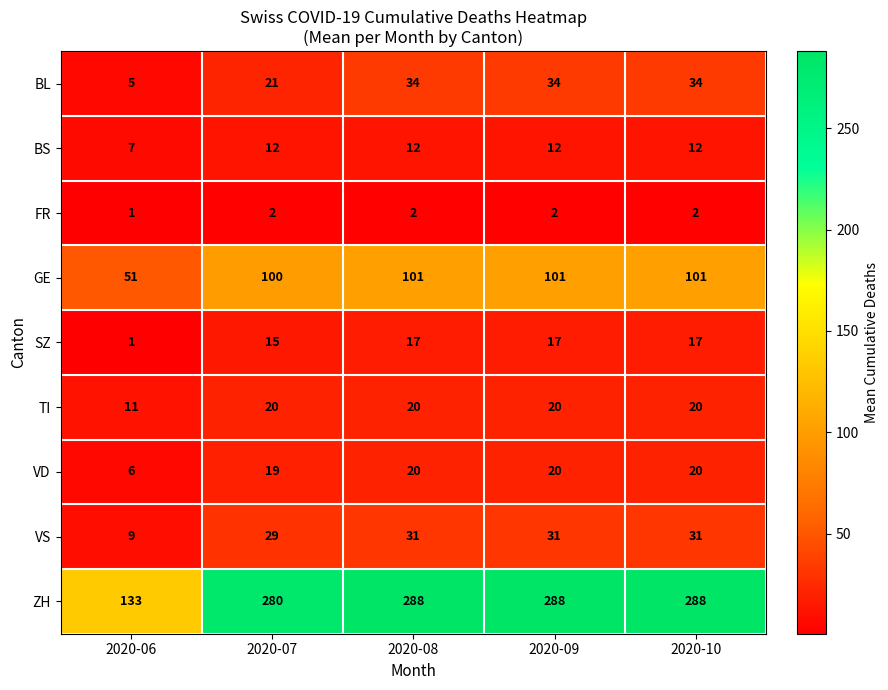

What is the total value across all series at 2020-07?

498